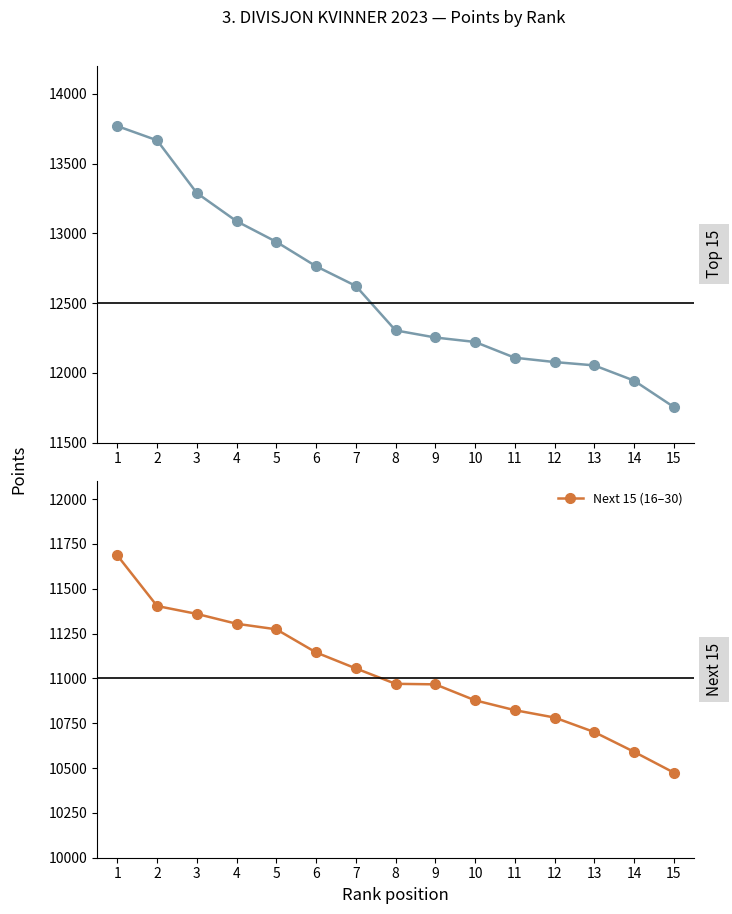

The Top 15 (1–15) series shows 12053 at 13. True or false?

True